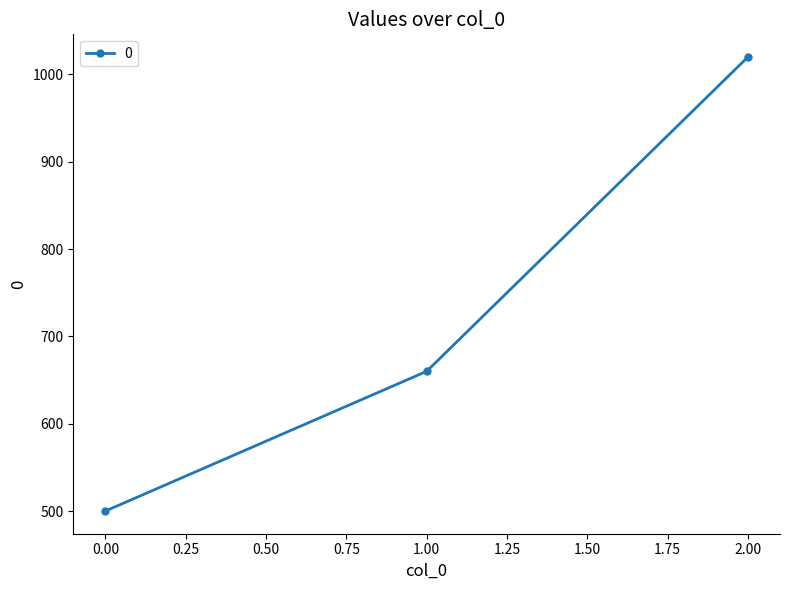

What is the change in value from 0.00 to 2.00?

+520